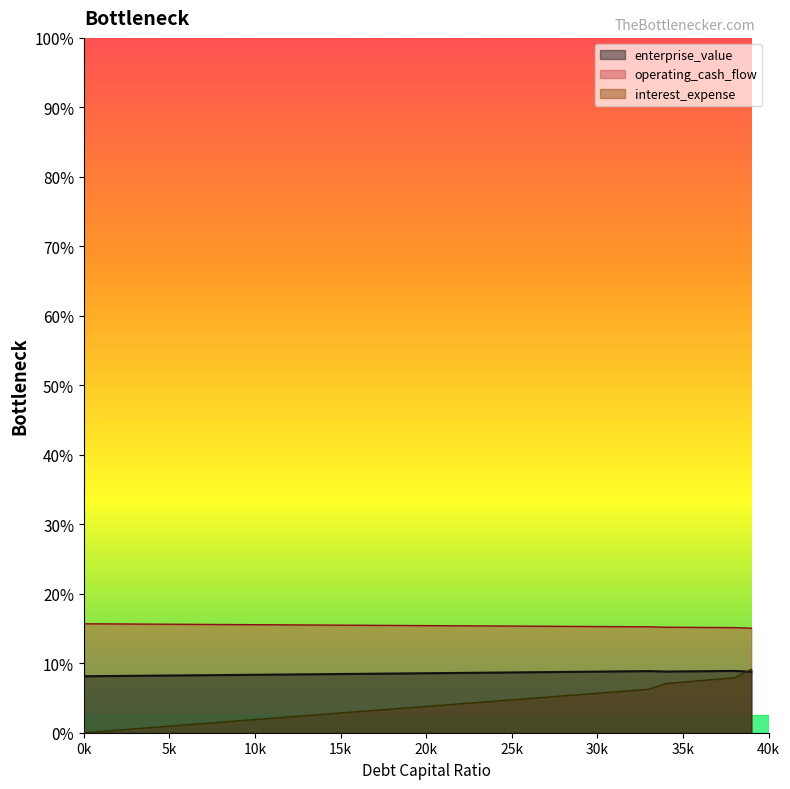

Does the chart display data point markers on the line(s)?

No